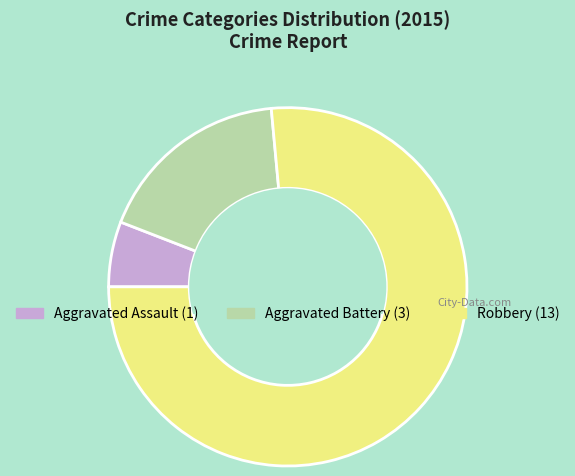

What is the largest slice in the pie chart?

Robbery